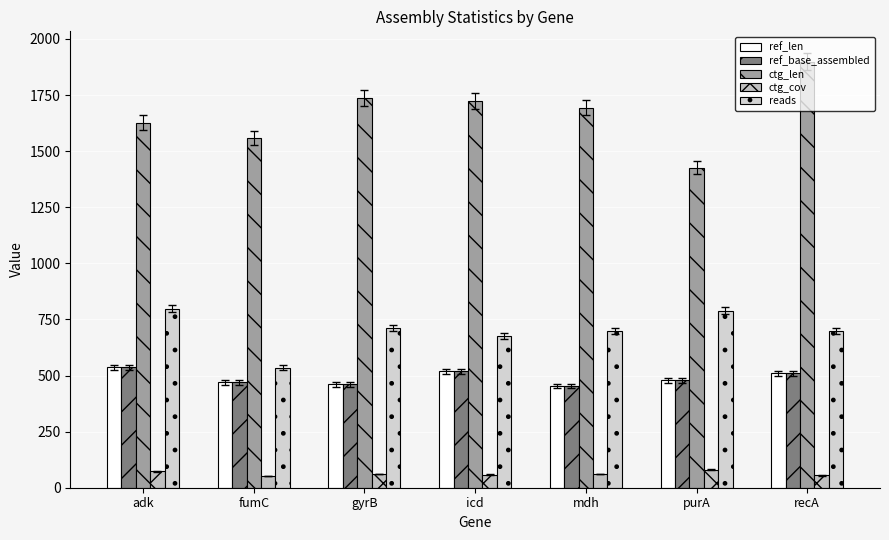

What position from the left is purA?

6